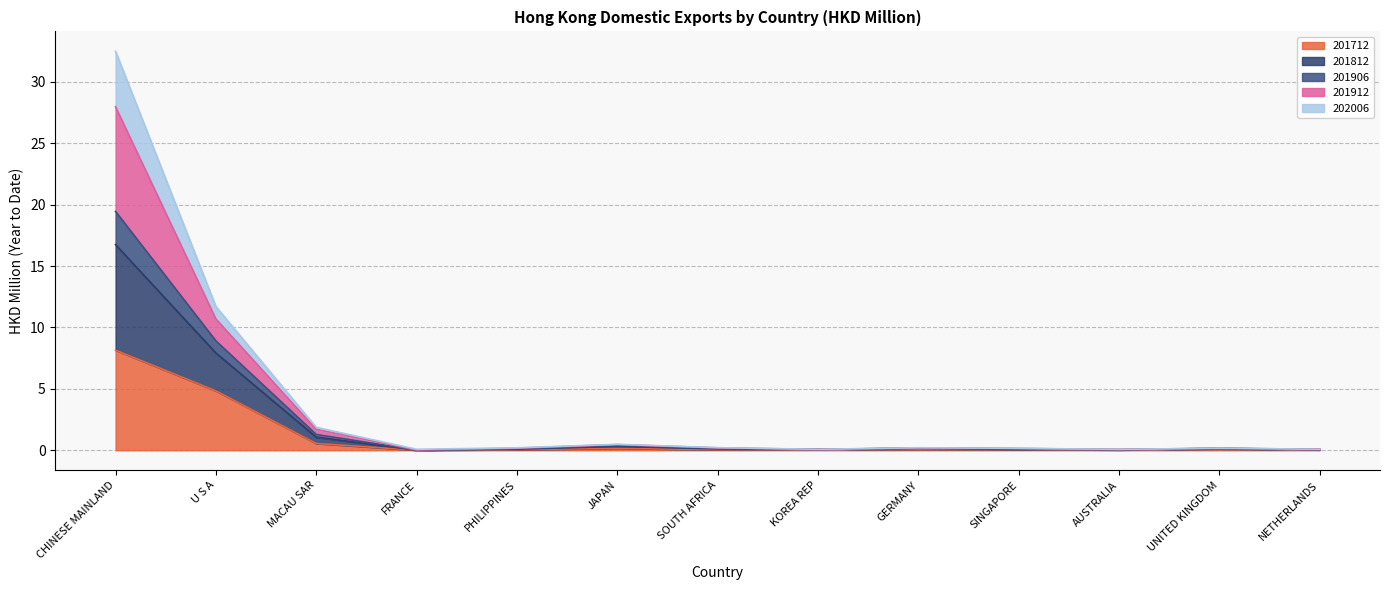

In 201812, how many points are lower than both neighbors (excluding endpoints)?

3